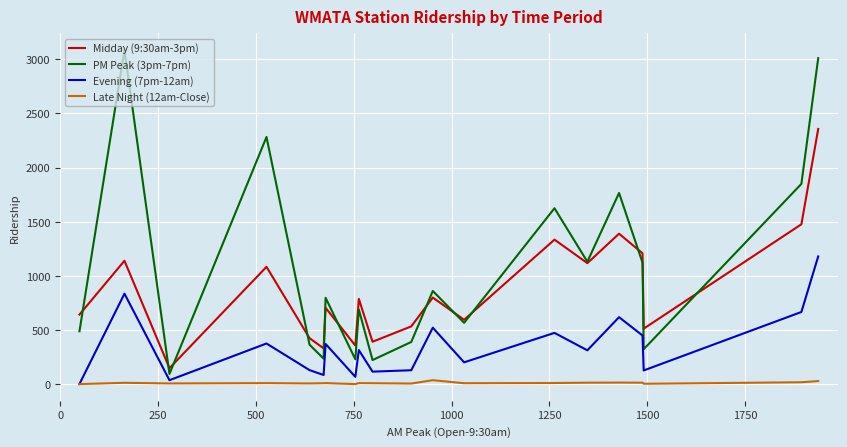

List the series in order of their overall mean, highest first.

PM Peak (3pm-7pm), Midday (9:30am-3pm), Evening (7pm-12am), Late Night (12am-Close)